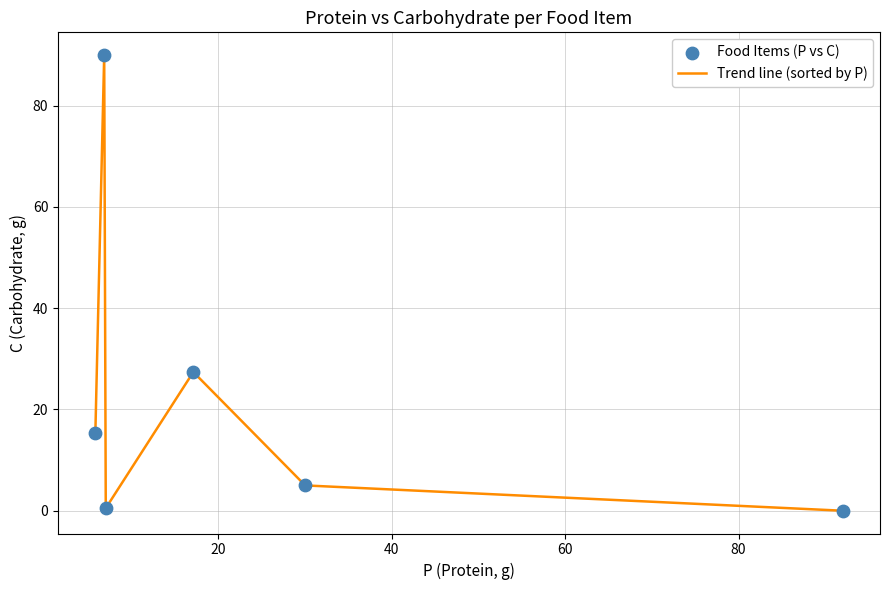

What is the difference between the second highest and second lowest values?

26.9